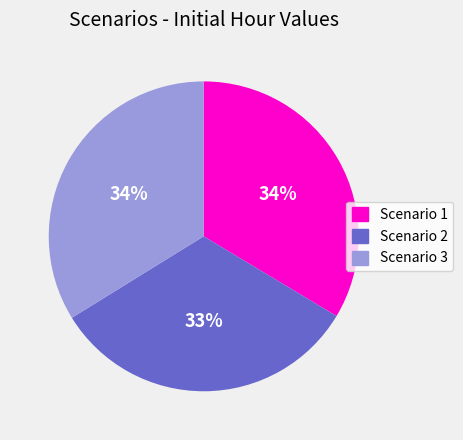

Which slice is the smallest?

Scenario 2